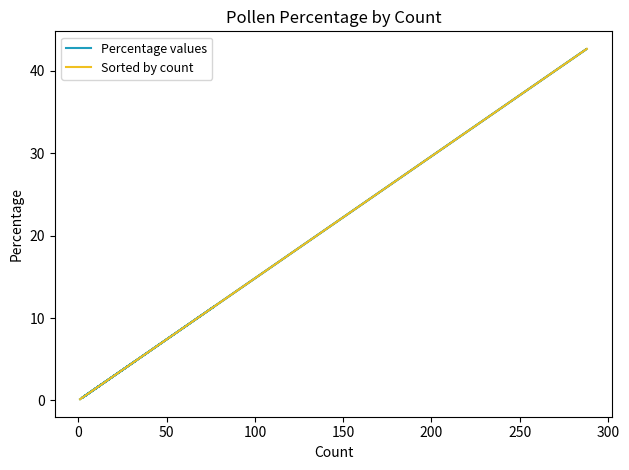

How many lines are shown in the chart?

2